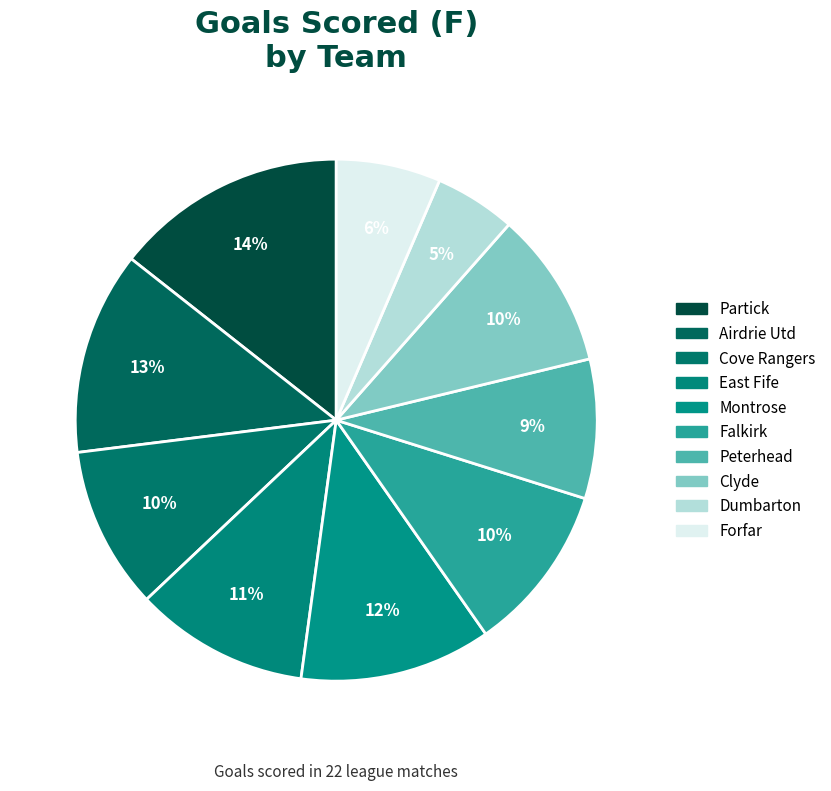

Rank the categories by value from lowest to highest.

Dumbarton, Forfar, Peterhead, Clyde, Cove Rangers, Falkirk, East Fife, Montrose, Airdrie Utd, Partick